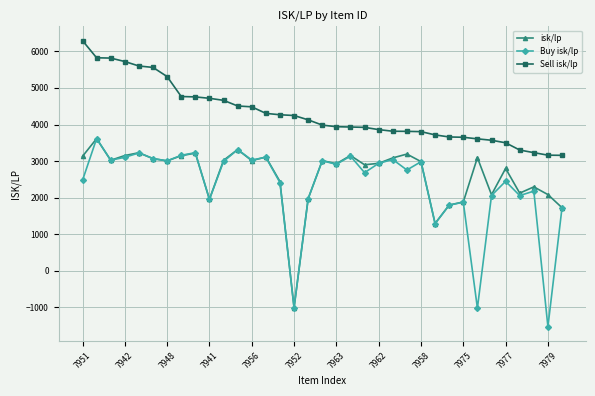

At how many categories does at least one series exceed 1196?

35